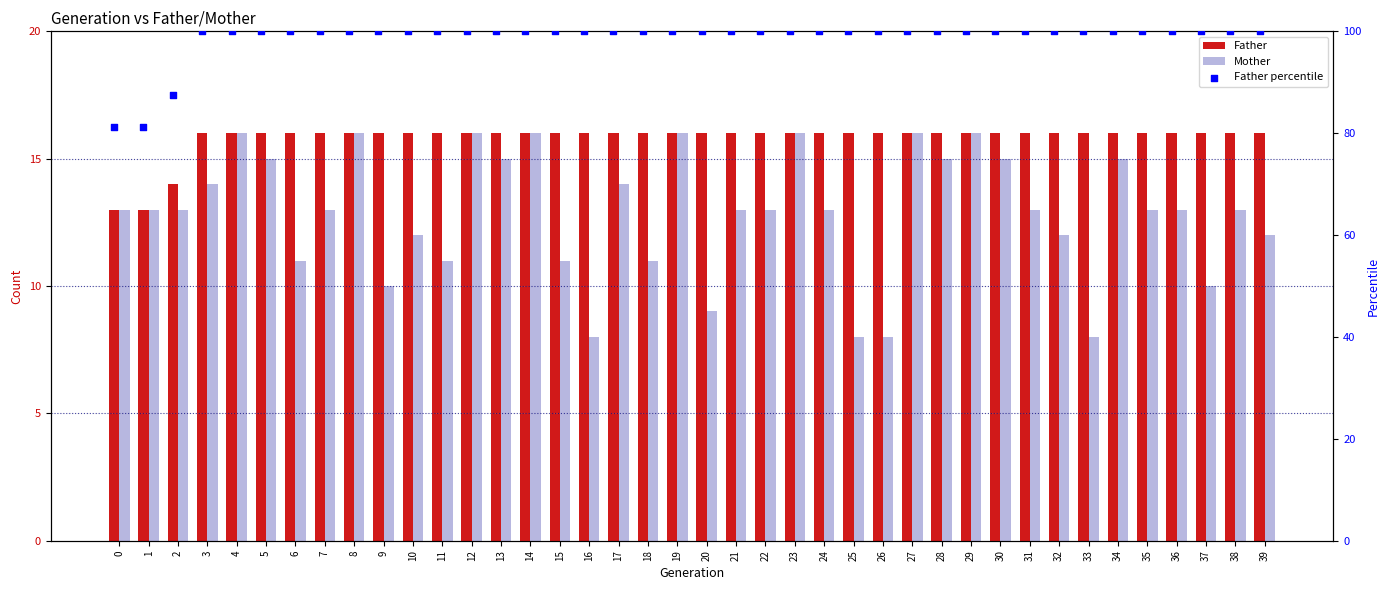

What are all the series names shown in the legend?

Father, Mother, Father percentile